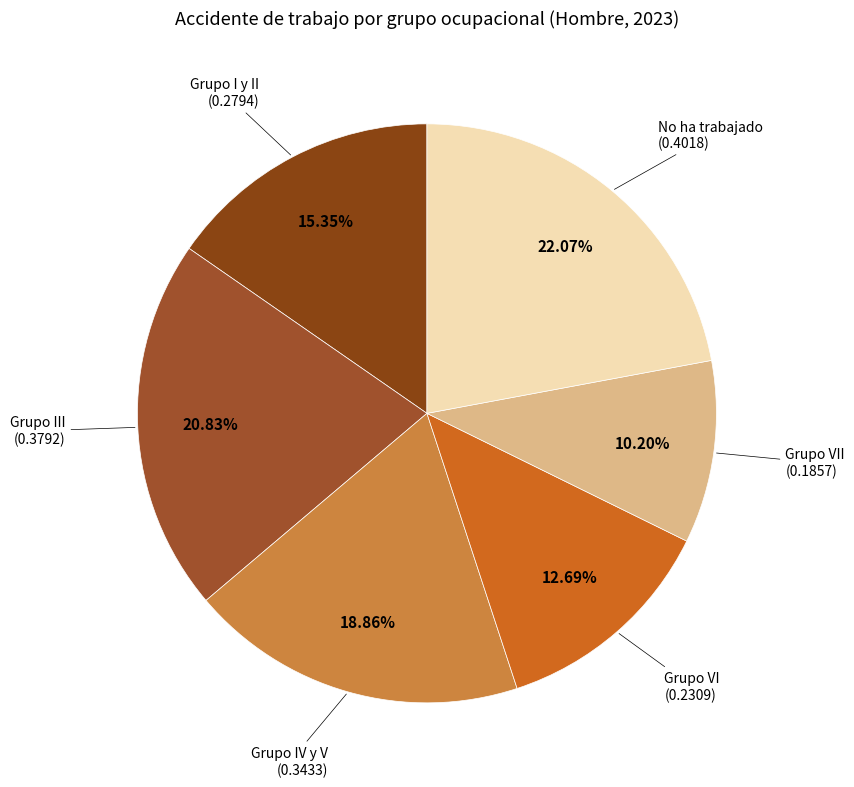

Which category has the smallest portion of the pie?

Grupo VII